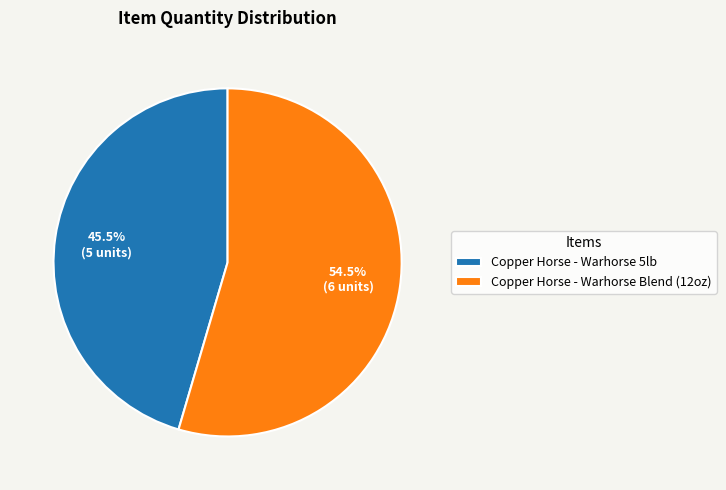

Between Copper Horse - Warhorse Blend (12oz) and Copper Horse - Warhorse 5lb, which is larger?

Copper Horse - Warhorse Blend (12oz)